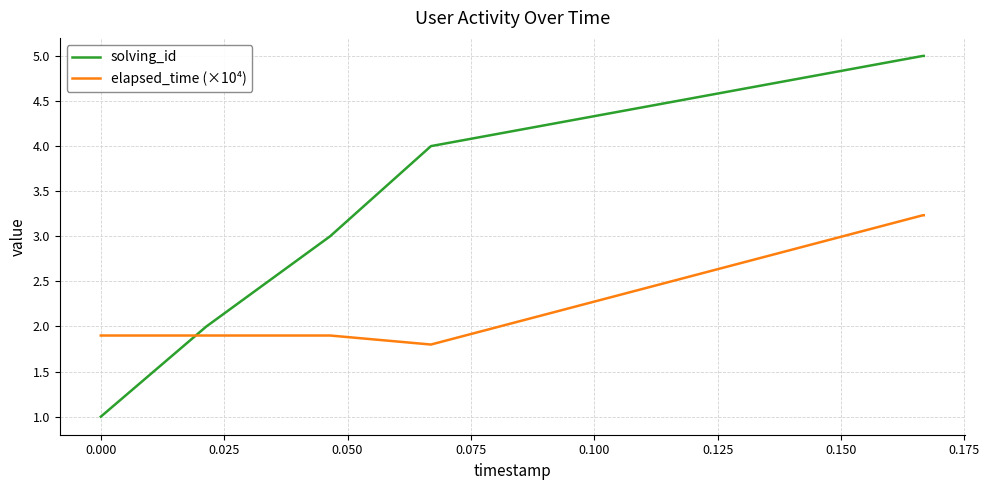

What is the sum of all solving_id values?

25.0